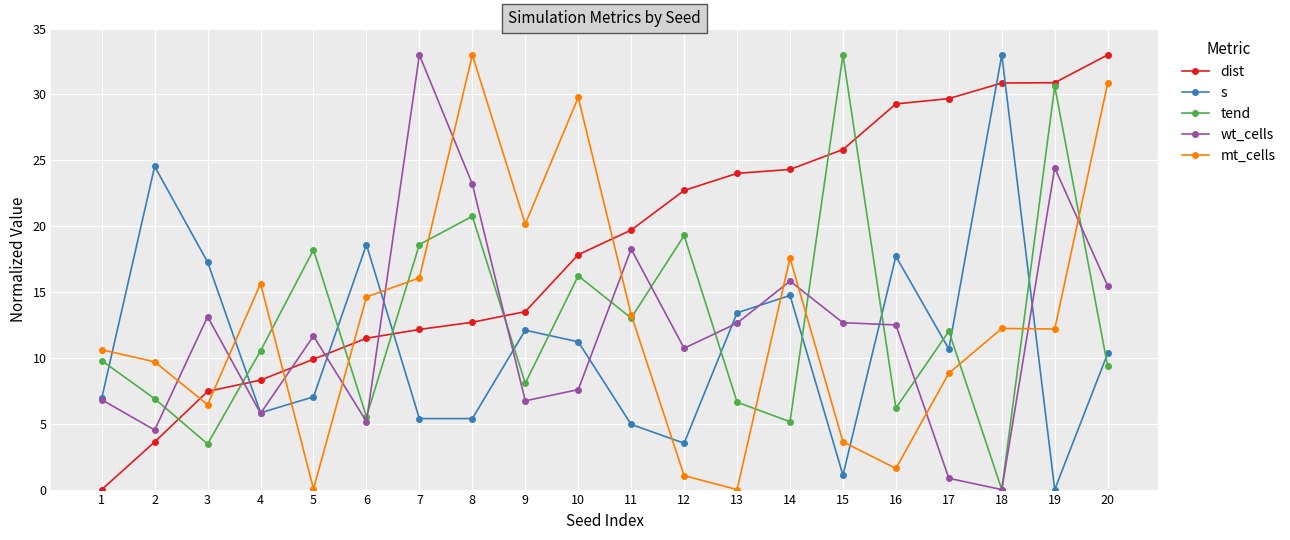

The s series shows 5.1 at 10. True or false?

False